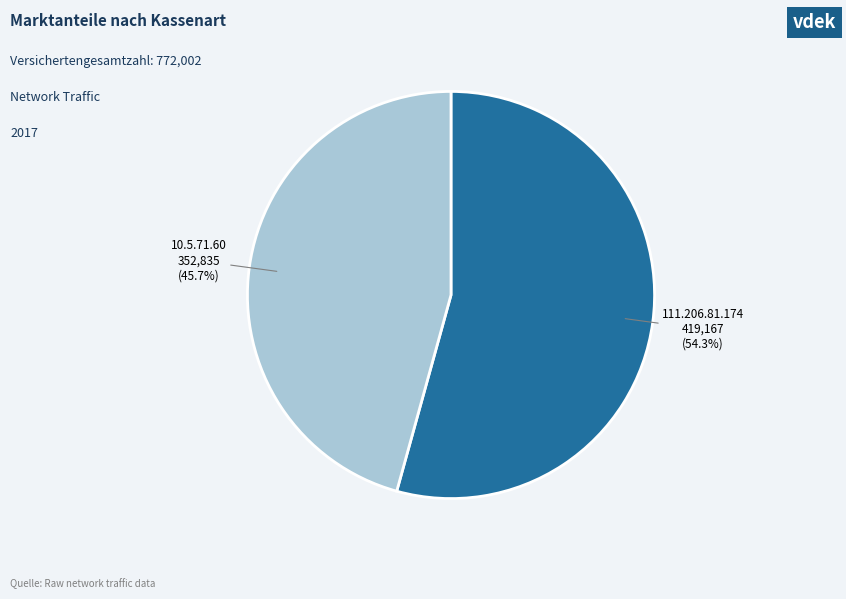

How many segments does this pie chart have?

2